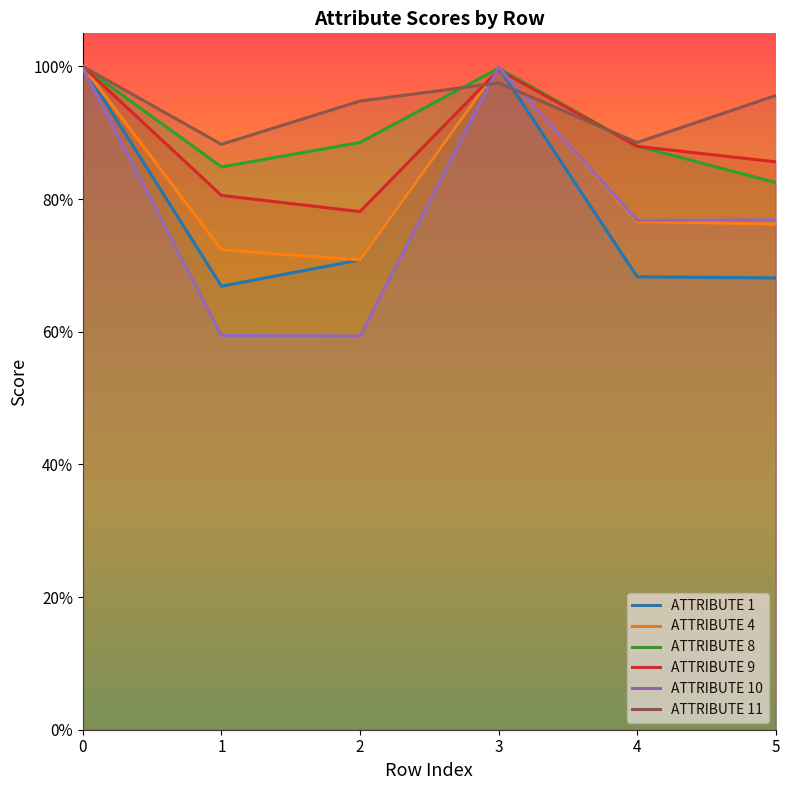

Reading left to right, transcribe all the data shown in this chart.

ATTRIBUTE 1: 0=1.0	1=0.7	2=0.7	3=1.0	4=0.7	5=0.7
ATTRIBUTE 4: 0=1.0	1=0.7	2=0.7	3=1.0	4=0.8	5=0.8
ATTRIBUTE 8: 0=1.0	1=0.8	2=0.9	3=1.0	4=0.9	5=0.8
ATTRIBUTE 9: 0=1.0	1=0.8	2=0.8	3=1.0	4=0.9	5=0.9
ATTRIBUTE 10: 0=1.0	1=0.6	2=0.6	3=1.0	4=0.8	5=0.8
ATTRIBUTE 11: 0=1.0	1=0.9	2=0.9	3=1.0	4=0.9	5=1.0